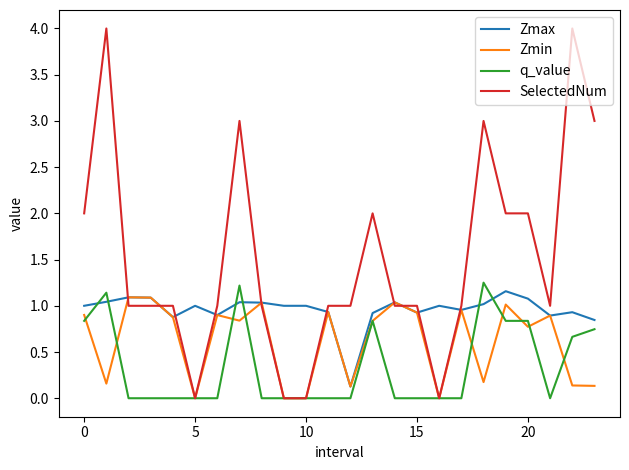

What is the maximum value for SelectedNum?

4.0